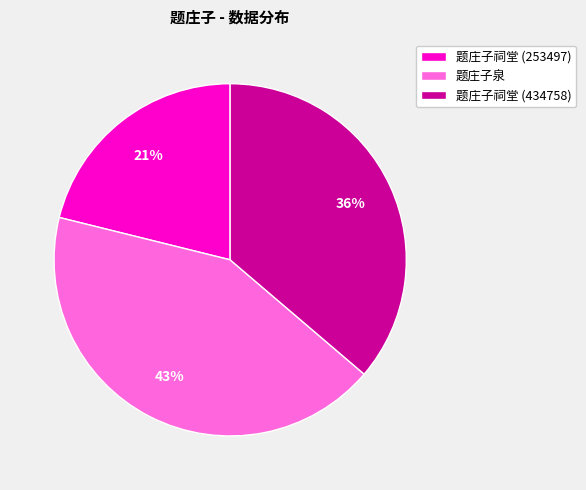

Rank the categories by value from lowest to highest.

题庄子祠堂 (253497), 题庄子祠堂 (434758), 题庄子泉